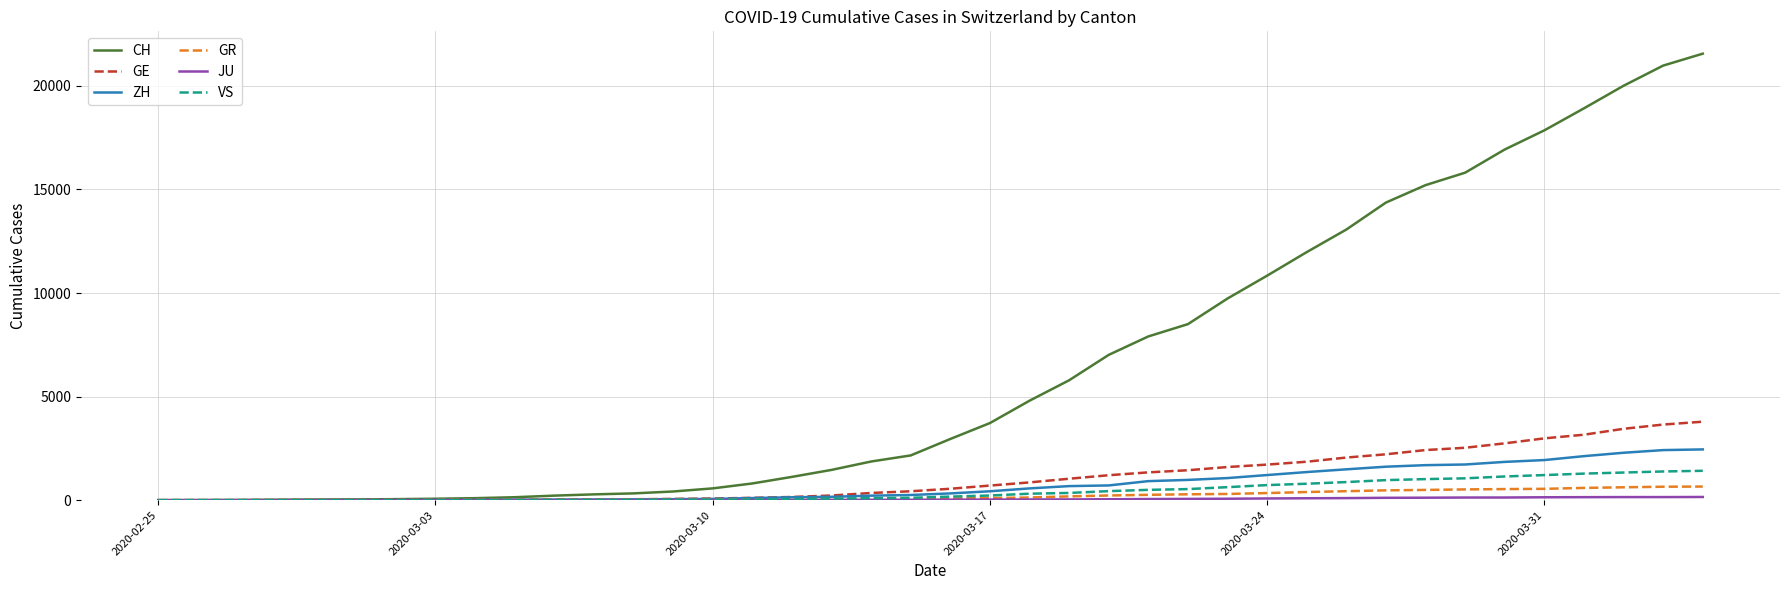

What is the greatest value displayed?

21554